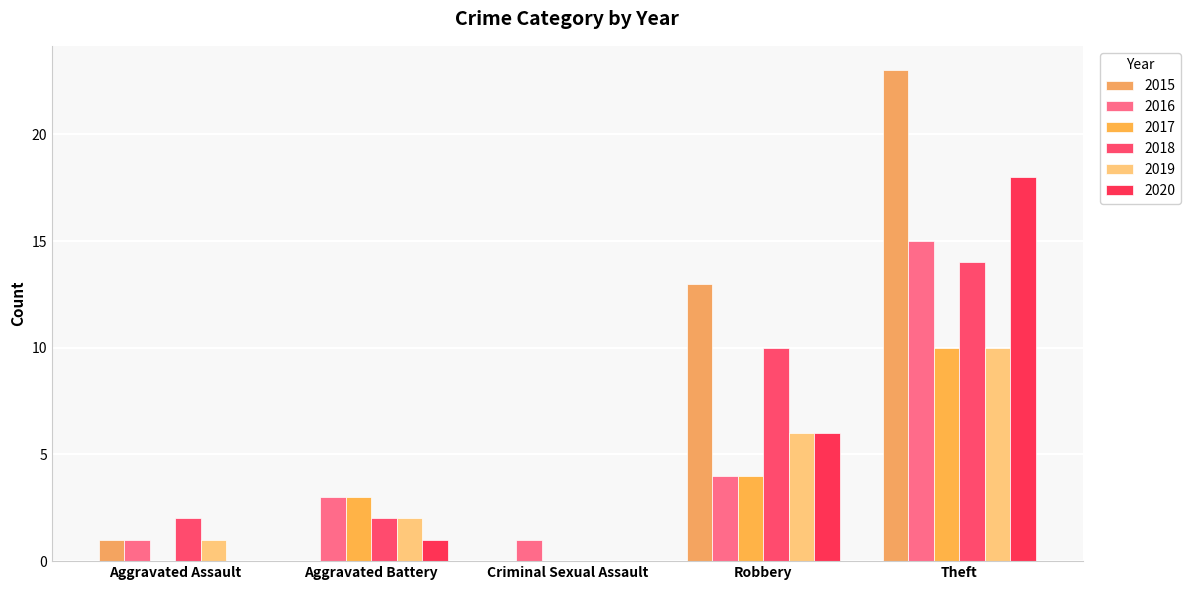

Does the chart contain stacked bars?

No